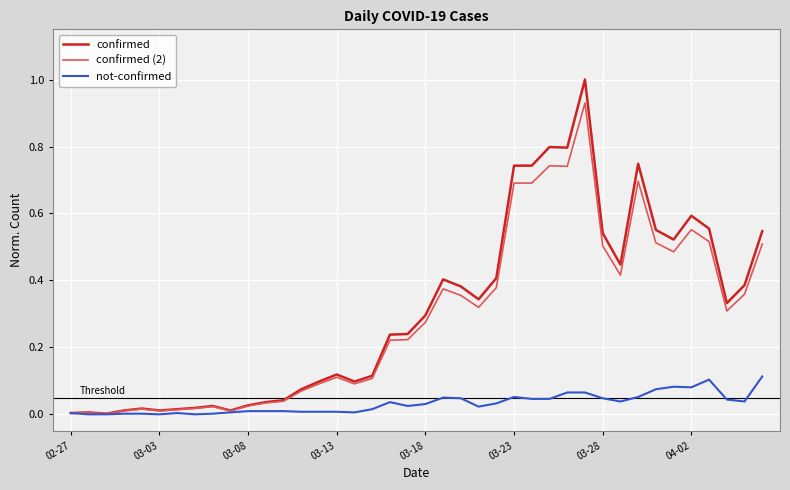

Which series has the widest spread of values?

confirmed